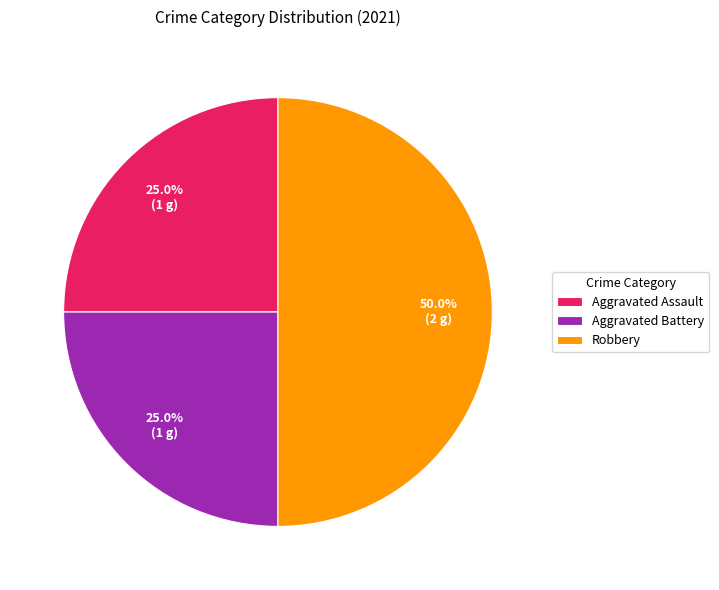

Approximately how many times larger is the value at Aggravated Battery compared to Aggravated Assault?

1.0